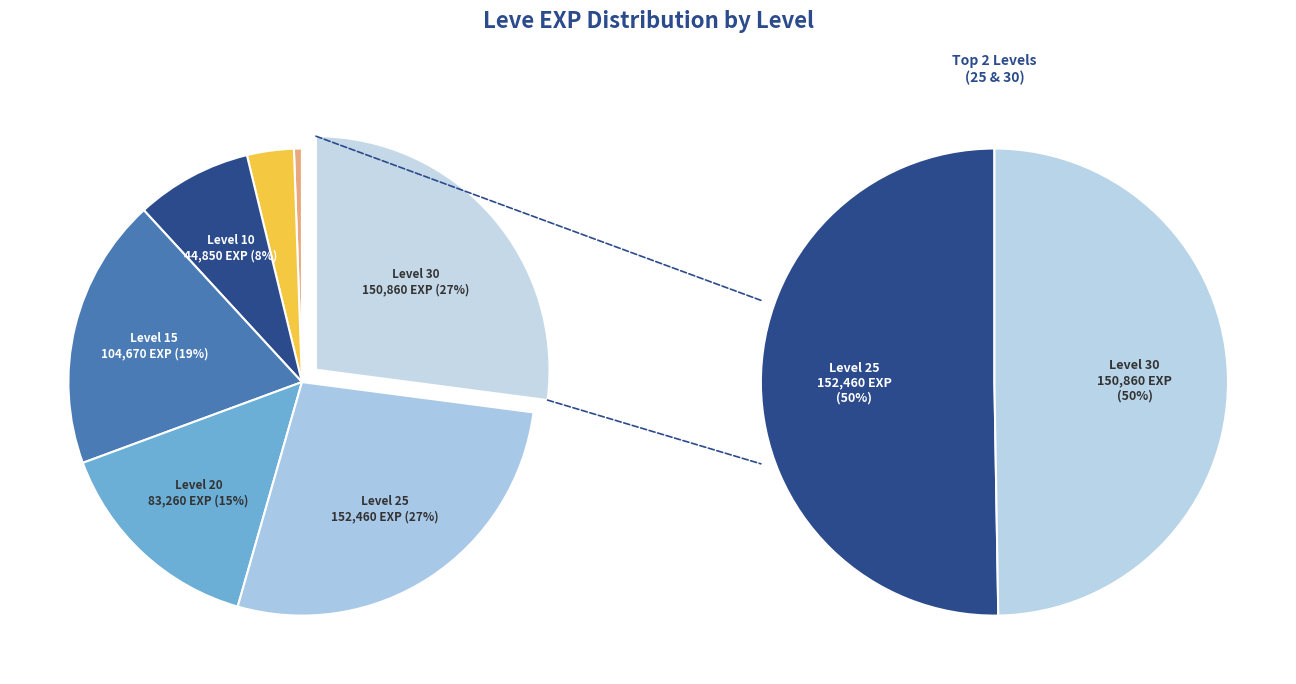

True or false: Level 20 accounts for 5% of the total.

False